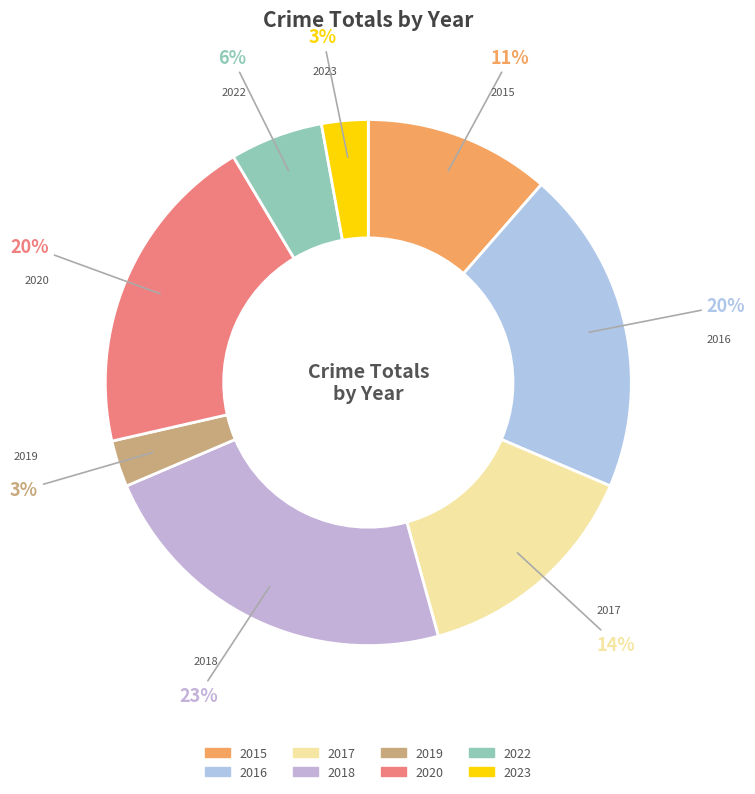

Does any single category account for the majority?

No